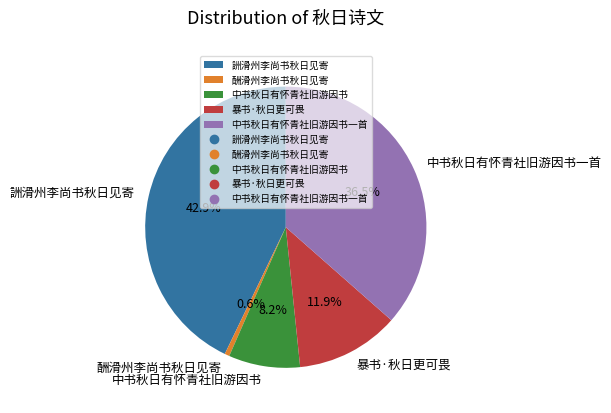

To the nearest percent, what is the difference between the largest and smallest slice percentages?

42%